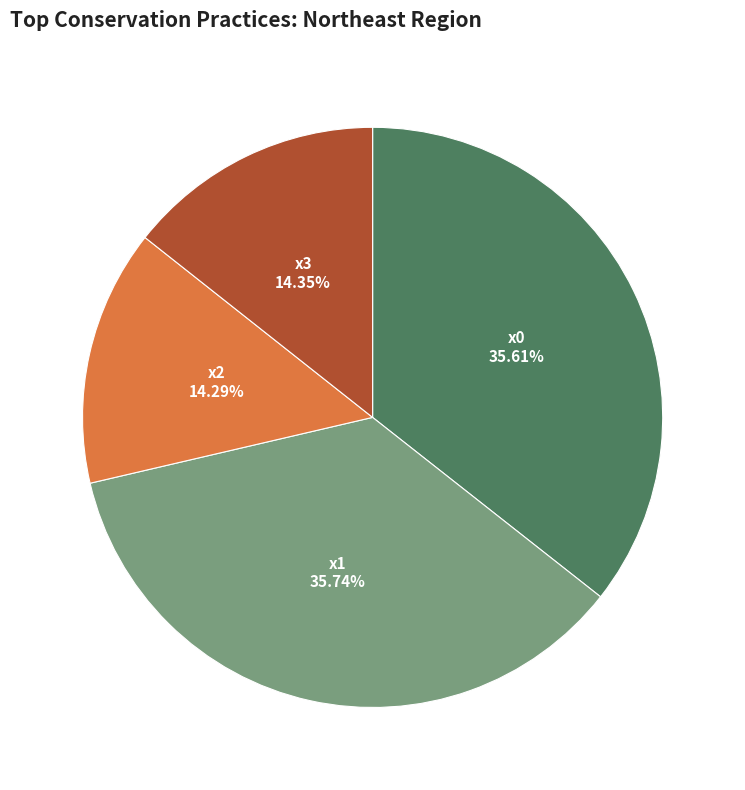

Does any single category account for the majority?

No